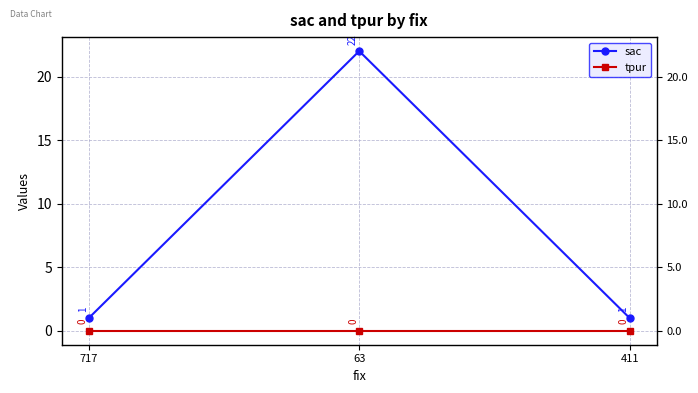

Does the chart display data point markers on the line(s)?

Yes